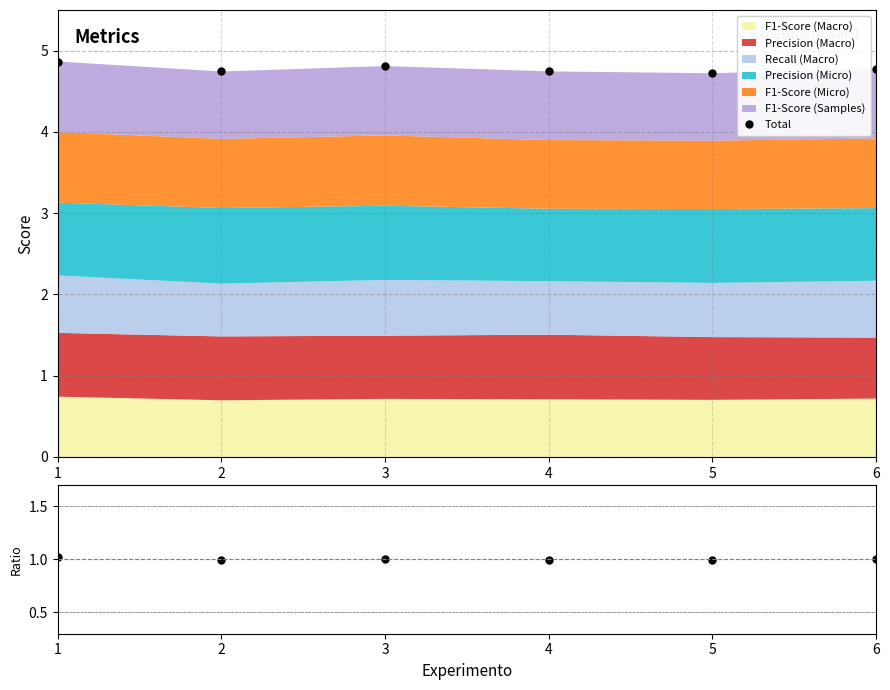

Reading right to left, what are all the values shown in this chart?

6=4.8	5=4.7	4=4.7	3=4.8	2=4.7	1=4.9